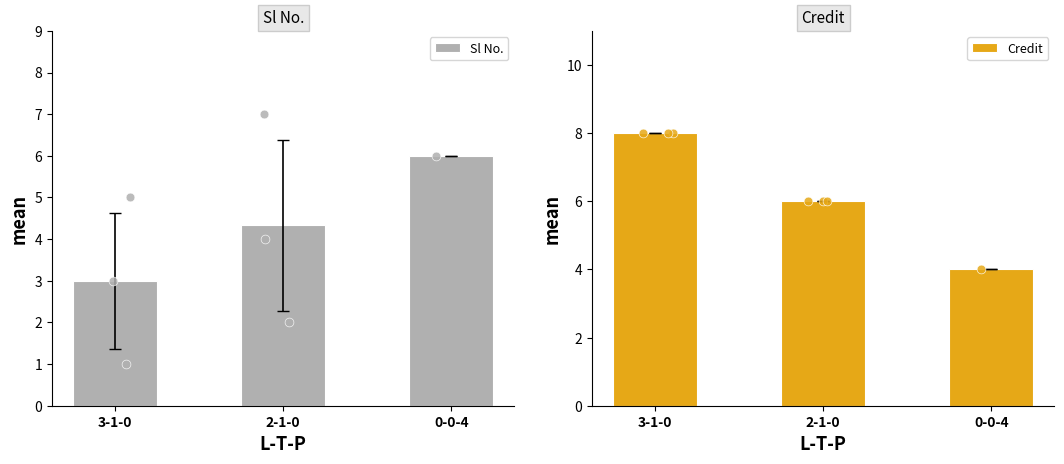

At which category is the sum across all series the highest?

3-1-0